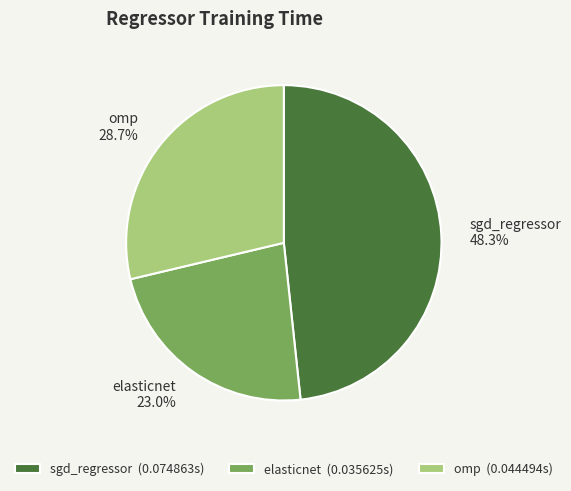

Rank the categories by value from highest to lowest.

sgd_regressor, omp, elasticnet